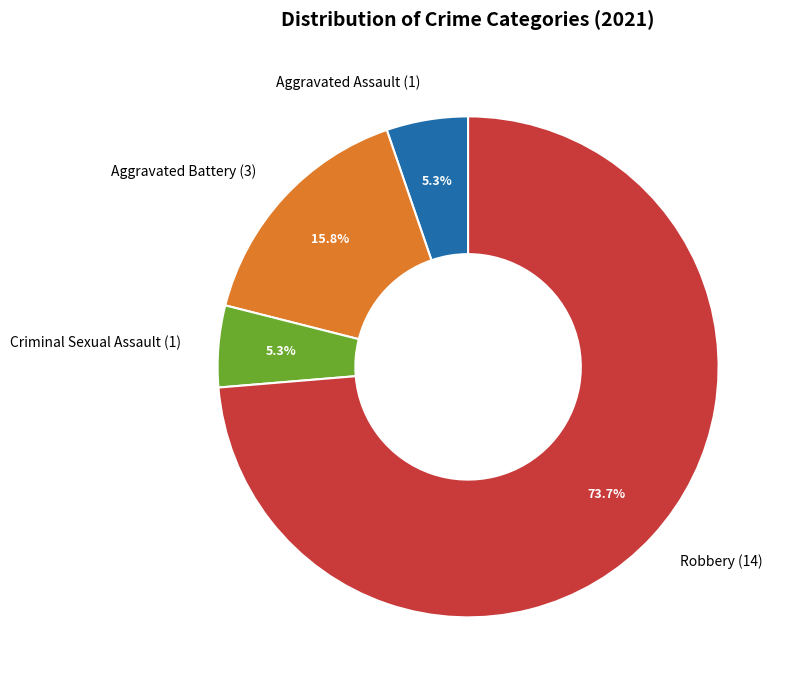

Which category has the biggest portion of the pie?

Robbery